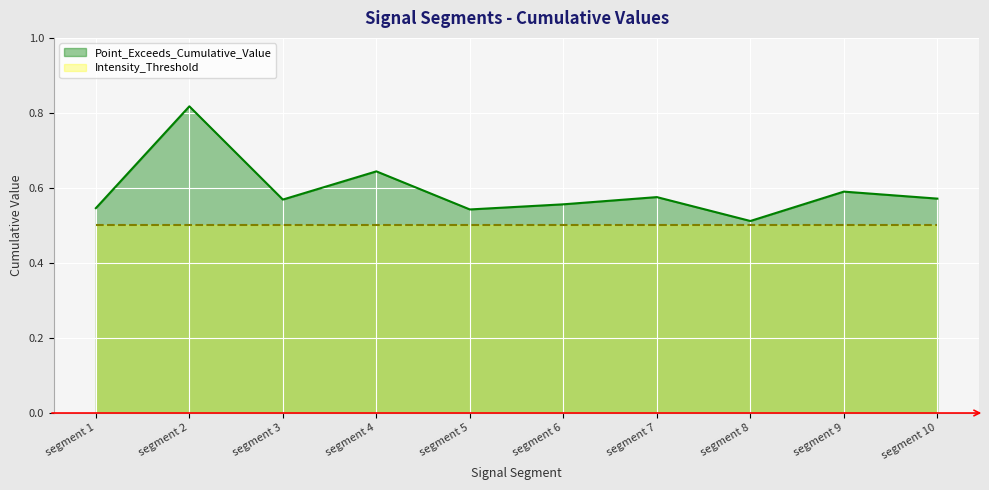

True or false: the data has more than 0 interior local peaks.

True